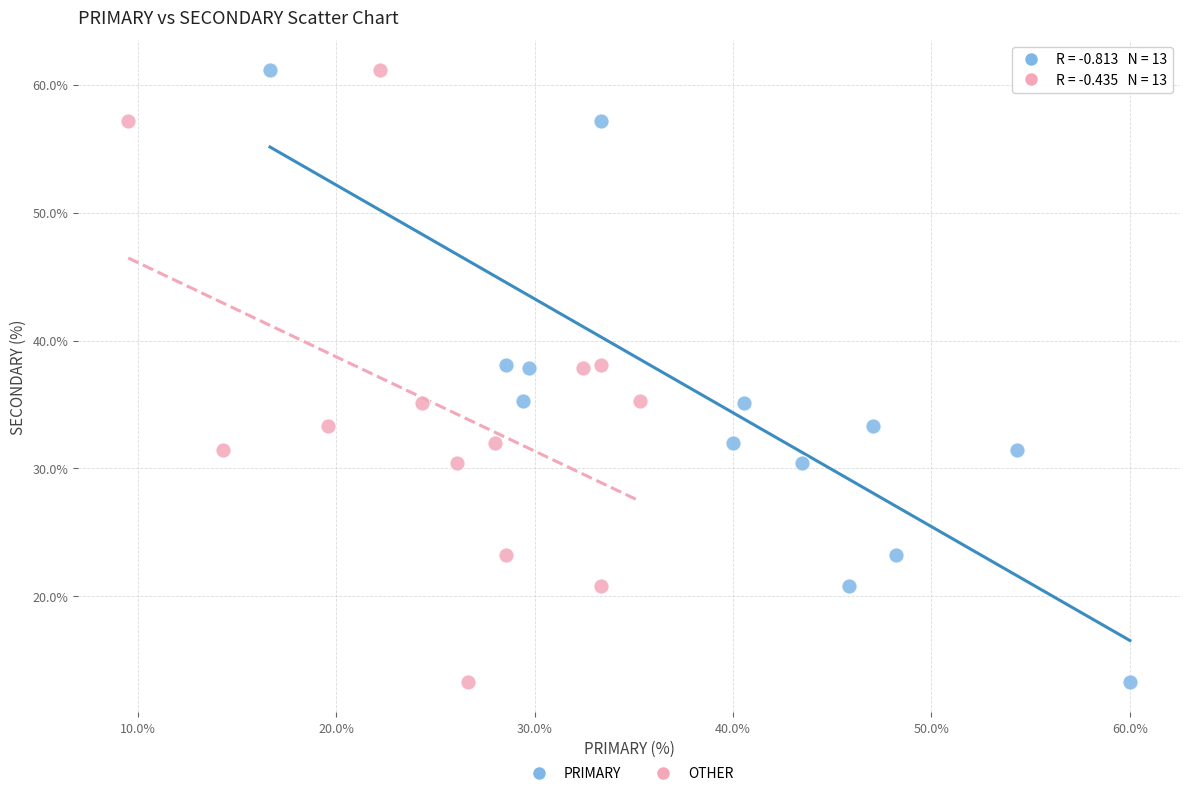

What are all the series names shown in the legend?

PRIMARY, OTHER